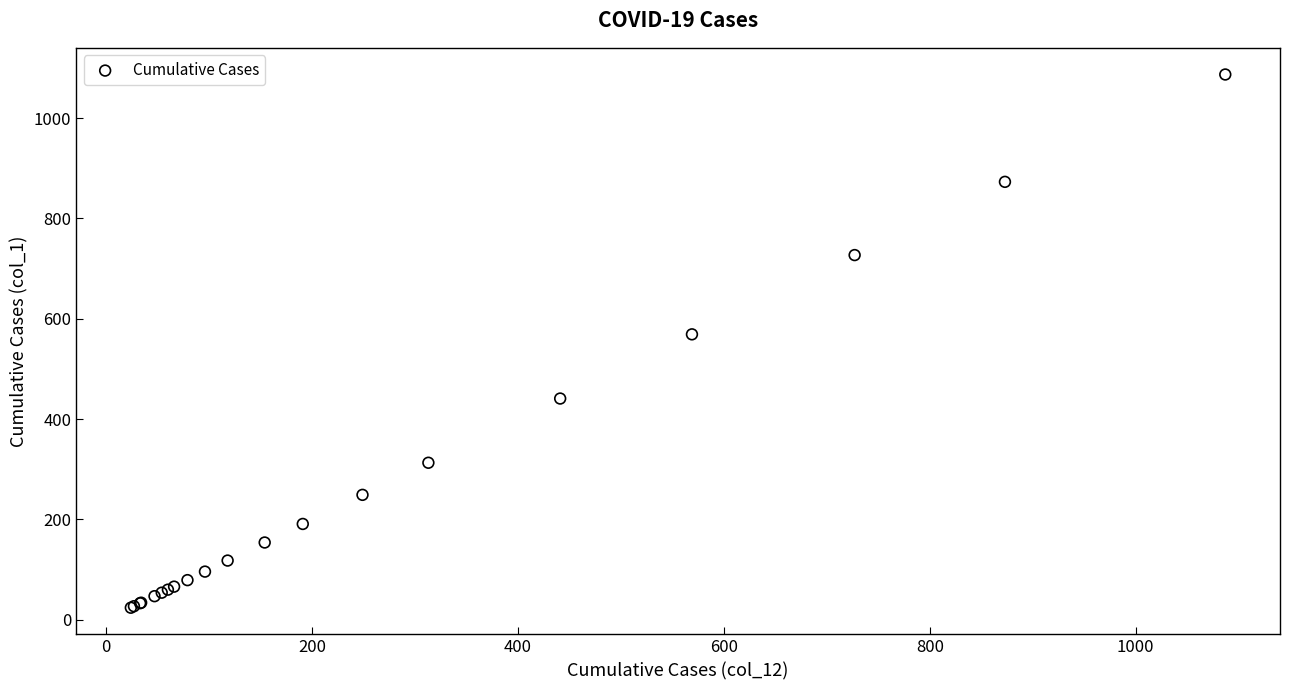

What Y value in the scatter plot is closest to 555?

569